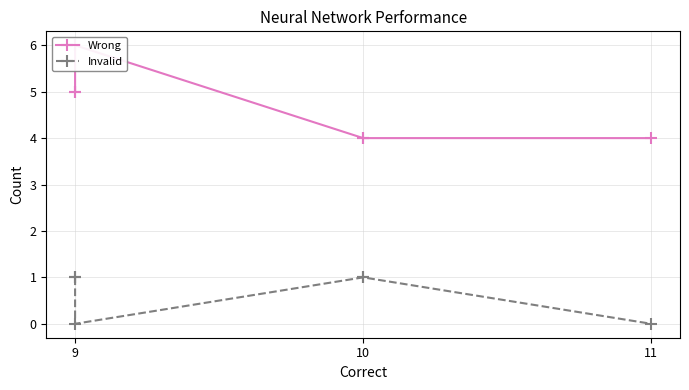

True or false: Invalid has more than 0 interior local peaks.

False